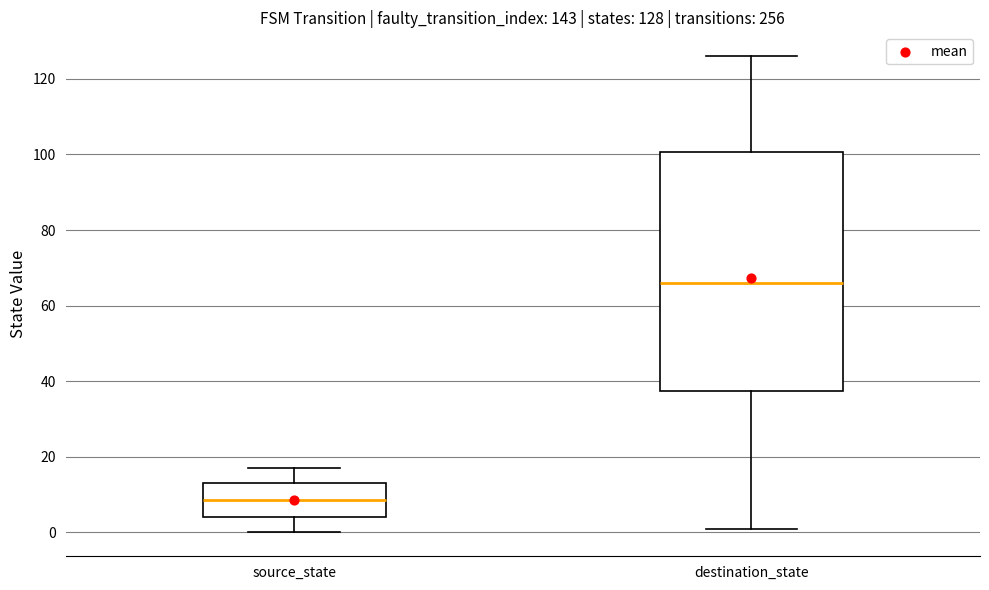

Comparing the boxes themselves (not the whiskers), which one is the tallest?

destination_state